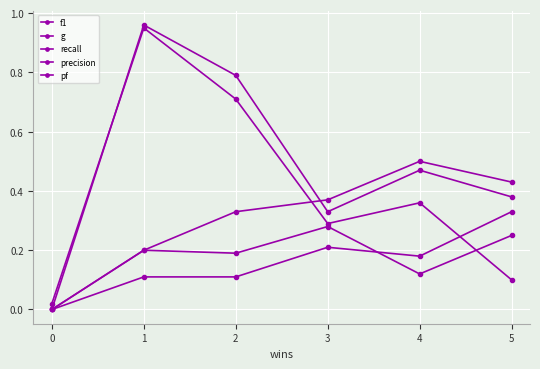

How many lines are shown in the chart?

5